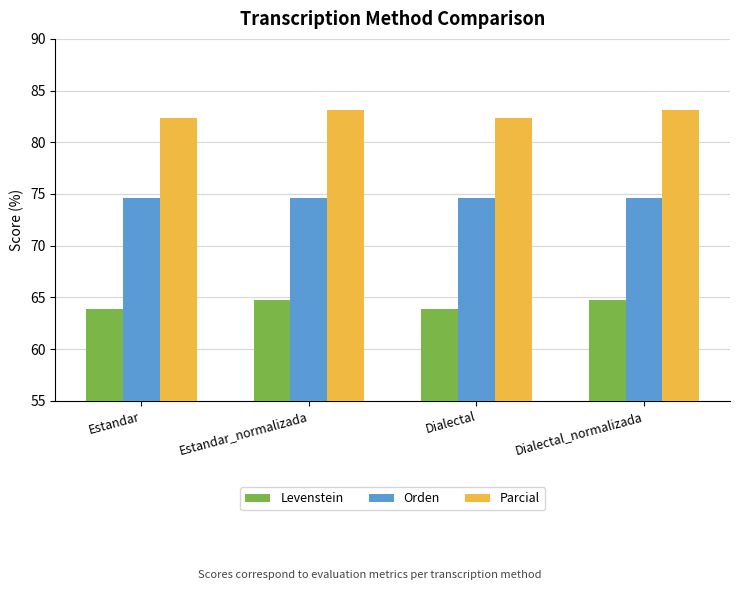

What is the minimum value for Orden?

74.6